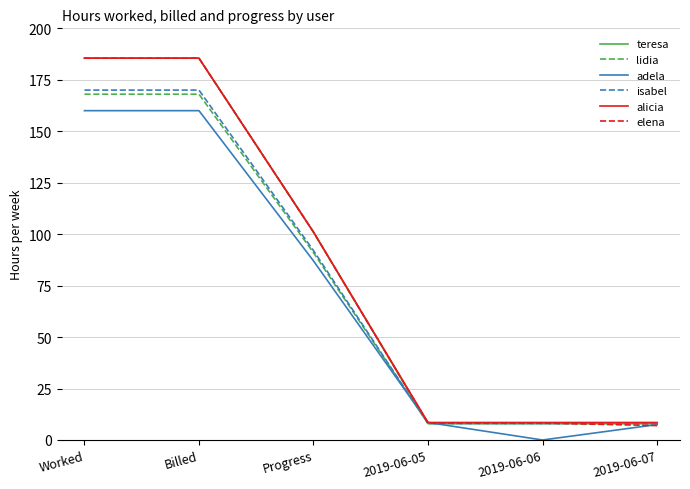

Where does the elena series first go above 101?

Worked